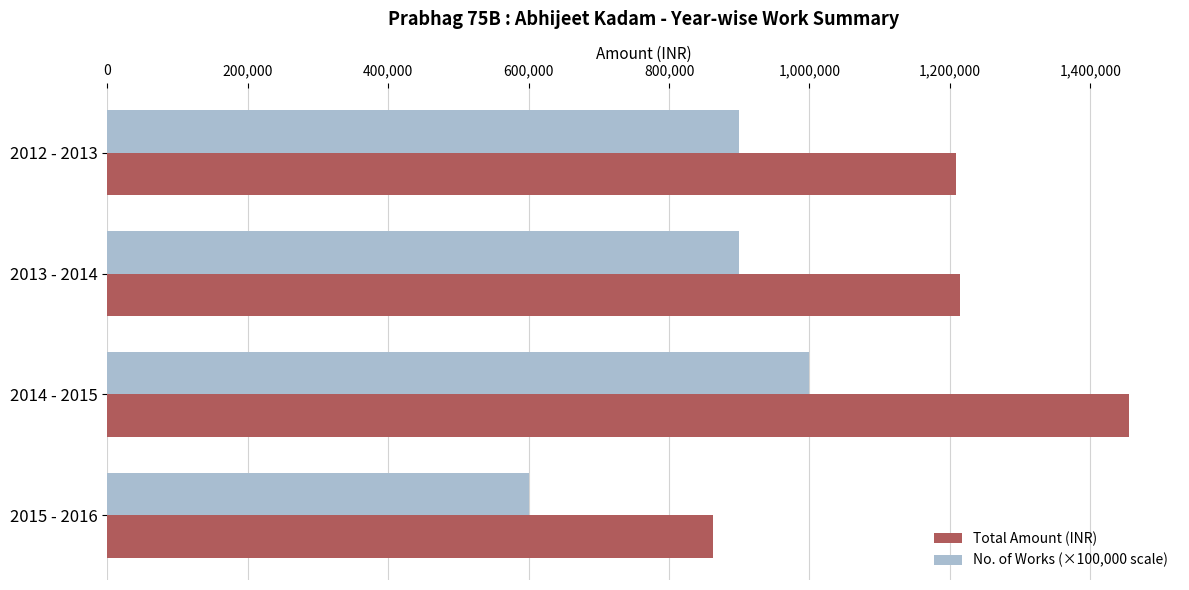

Rank the series at 2015 - 2016 from lowest to highest value.

No. of Works (×100,000 scale), Total Amount (INR)